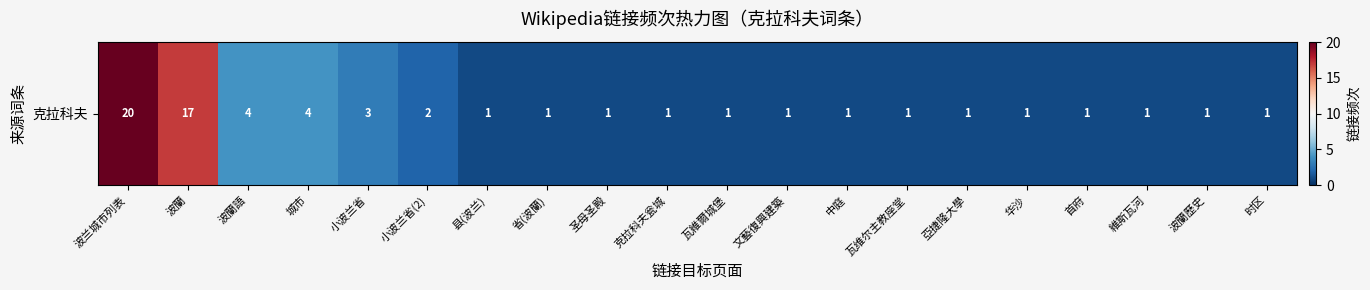

The value at 克拉科夫瓮城 is 1. True or false?

True